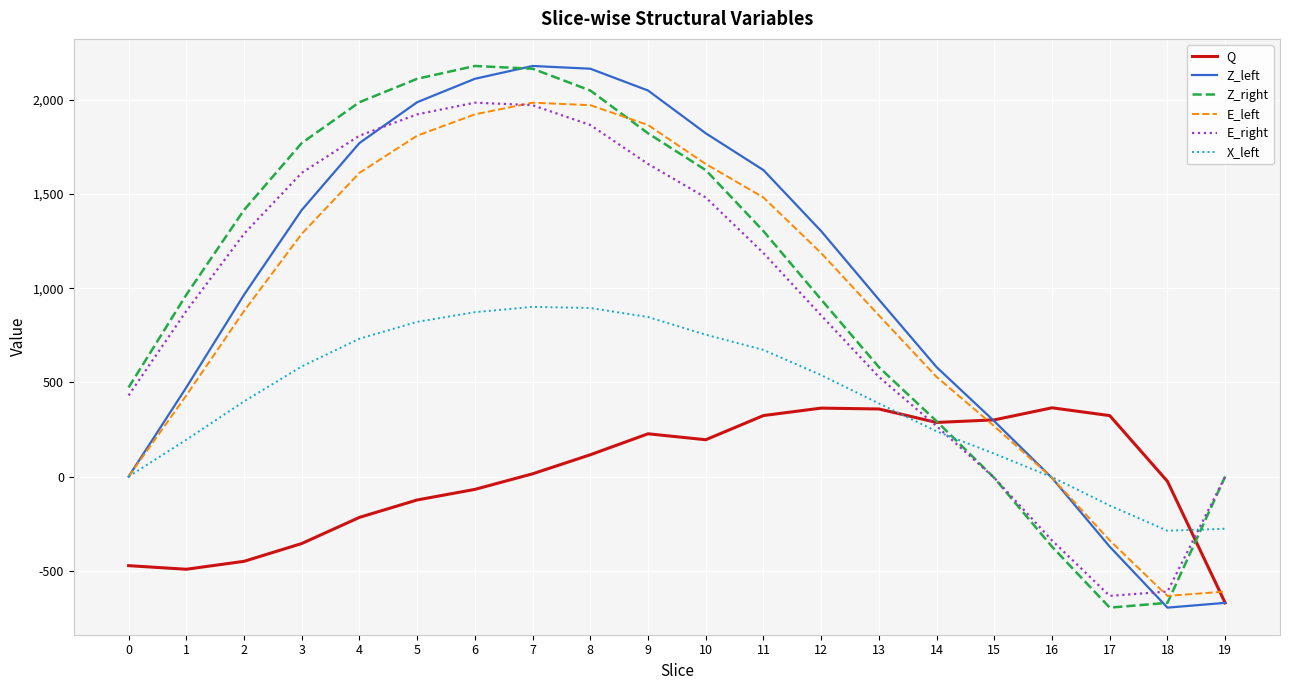

True or false: Z_left and E_right intersect in this chart.

True